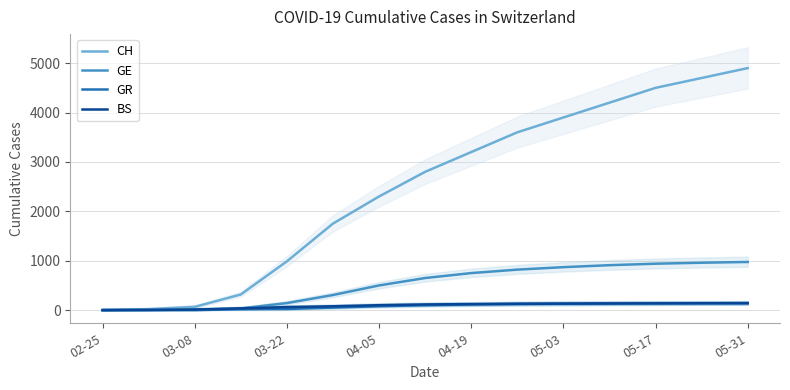

Is the value of GR at 04-05 greater than the value of GE at 04-05?

No